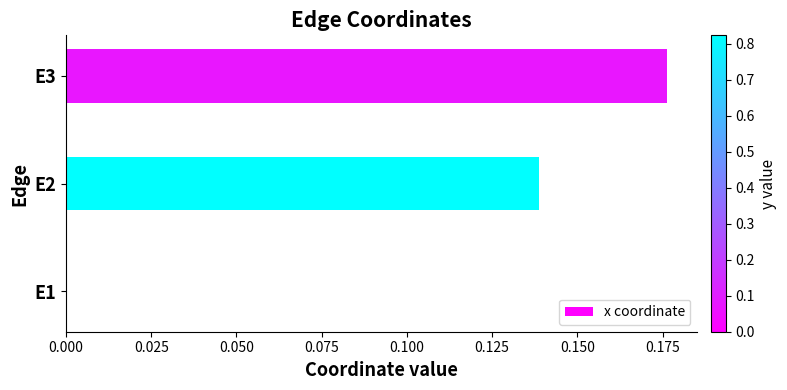

Which label corresponds to the largest value in the chart?

E3